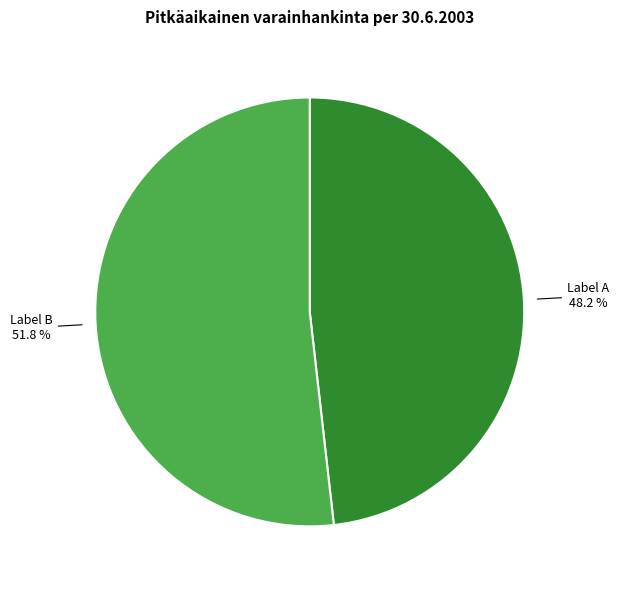

Does Label B account for over 50% of the chart?

Yes